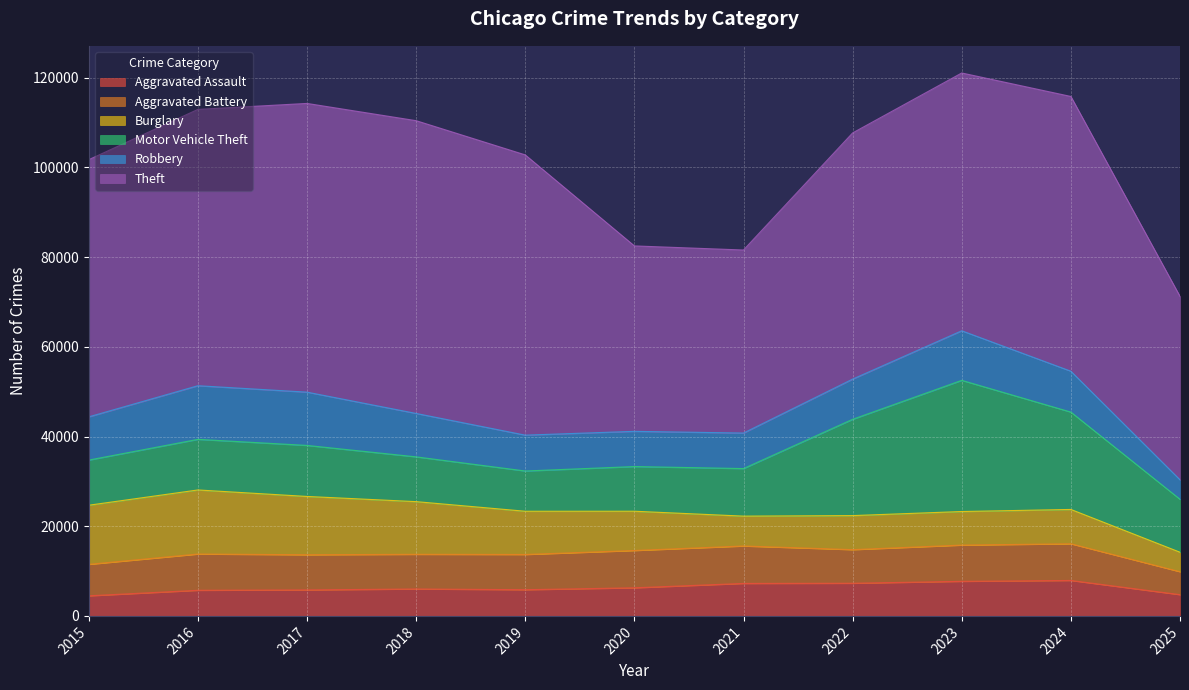

How many interior local valleys does the Burglary series have?

2